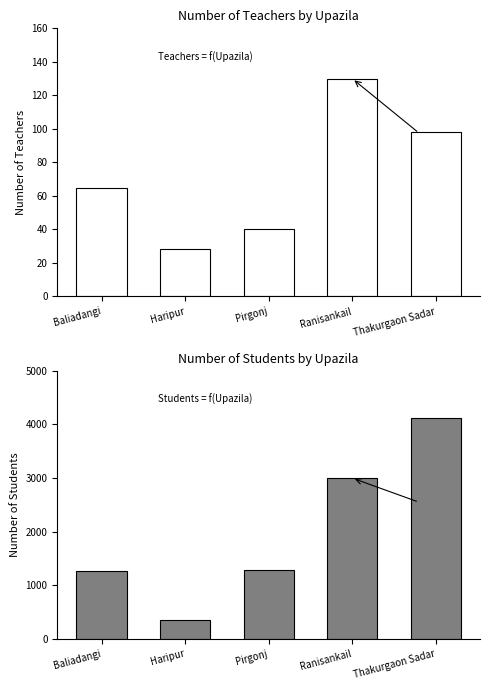

At which label does Number of student Total reach its peak?

Thakurgaon Sadar